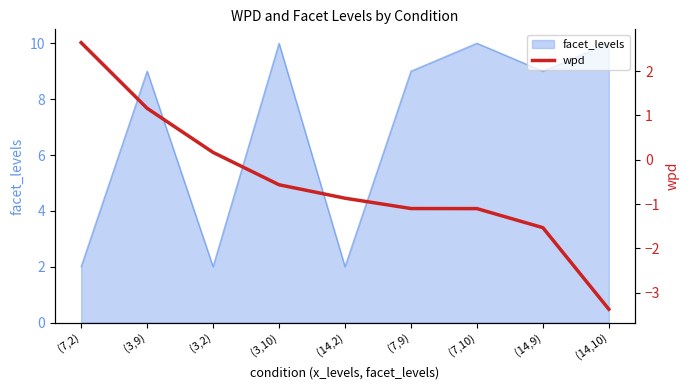

The value at (14,9) is -0.4. True or false?

False